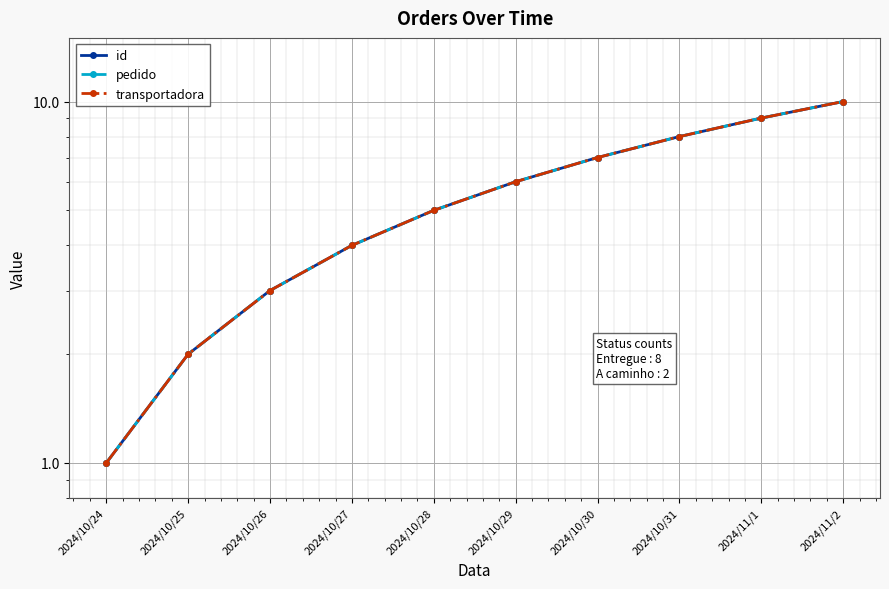

What is the value of the transportadora point at the 7th from the left?

7